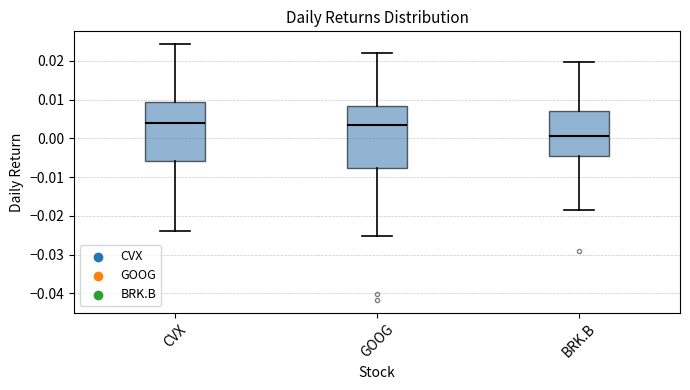

Which box's median line is the lowest?

BRK.B